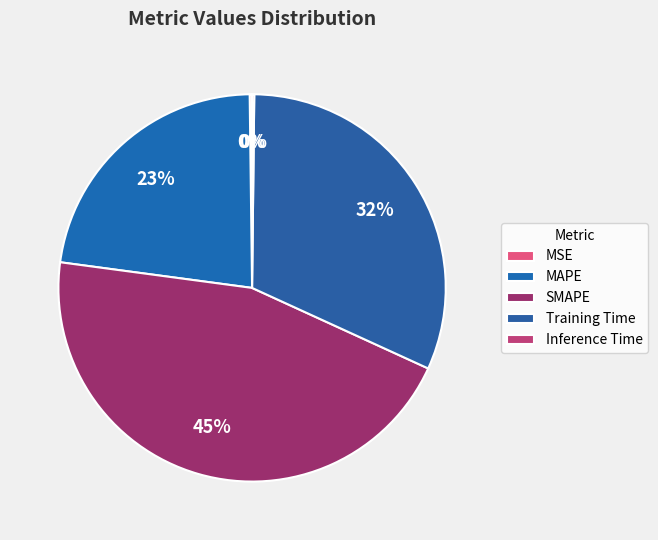

To the nearest percent, what percentage of the pie is MAPE?

23%